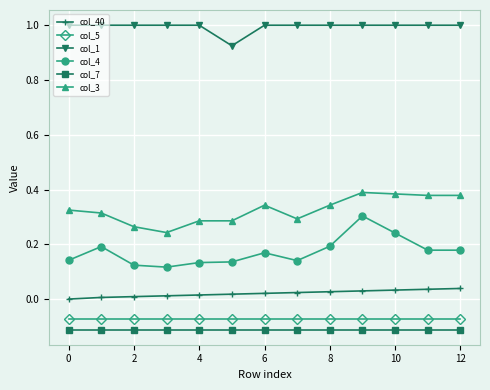

Which series has the widest spread of values?

col_4